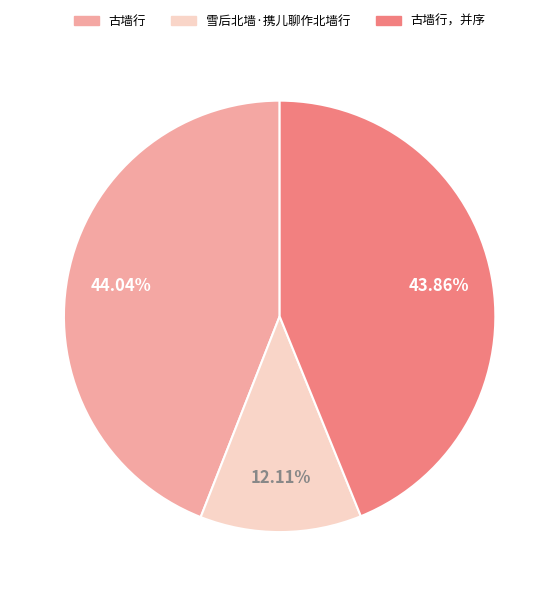

To the nearest percent, what is the average slice percentage?

33%